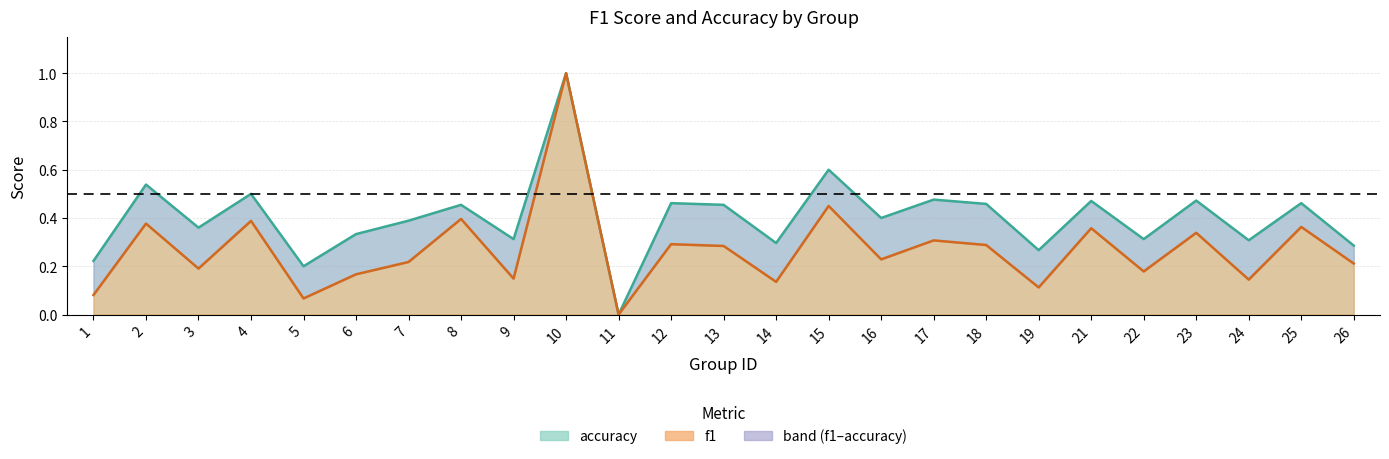

What is the difference between the second highest and minimum values in the accuracy series?

0.6